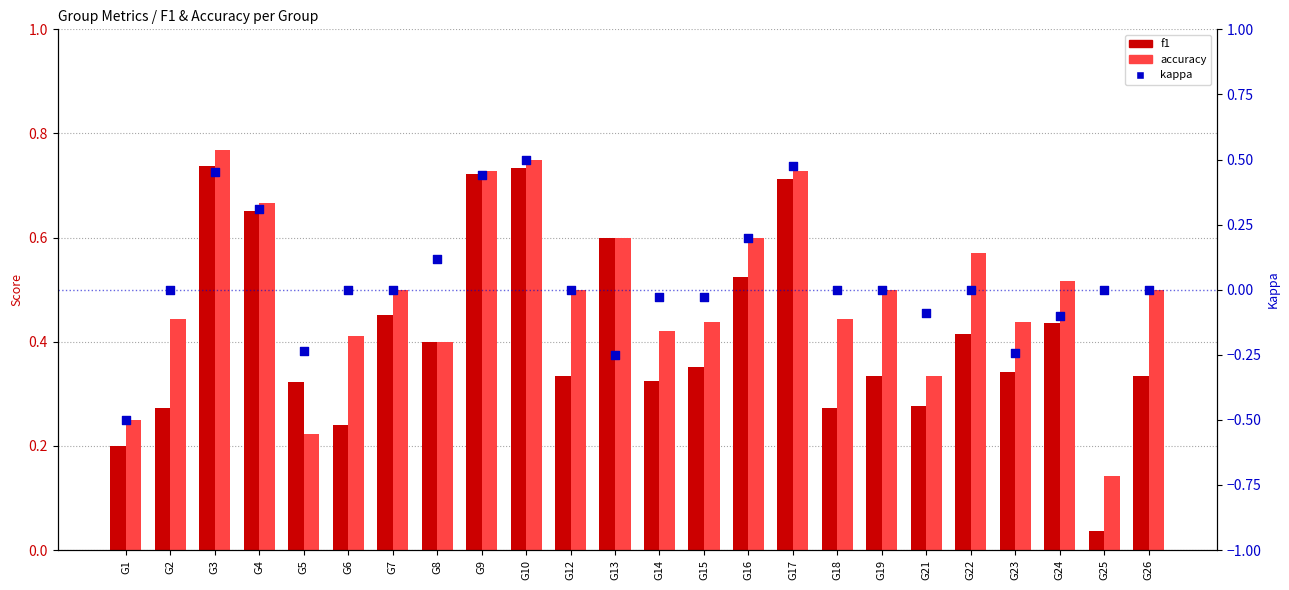

What are all the series names shown in the legend?

f1, accuracy, kappa